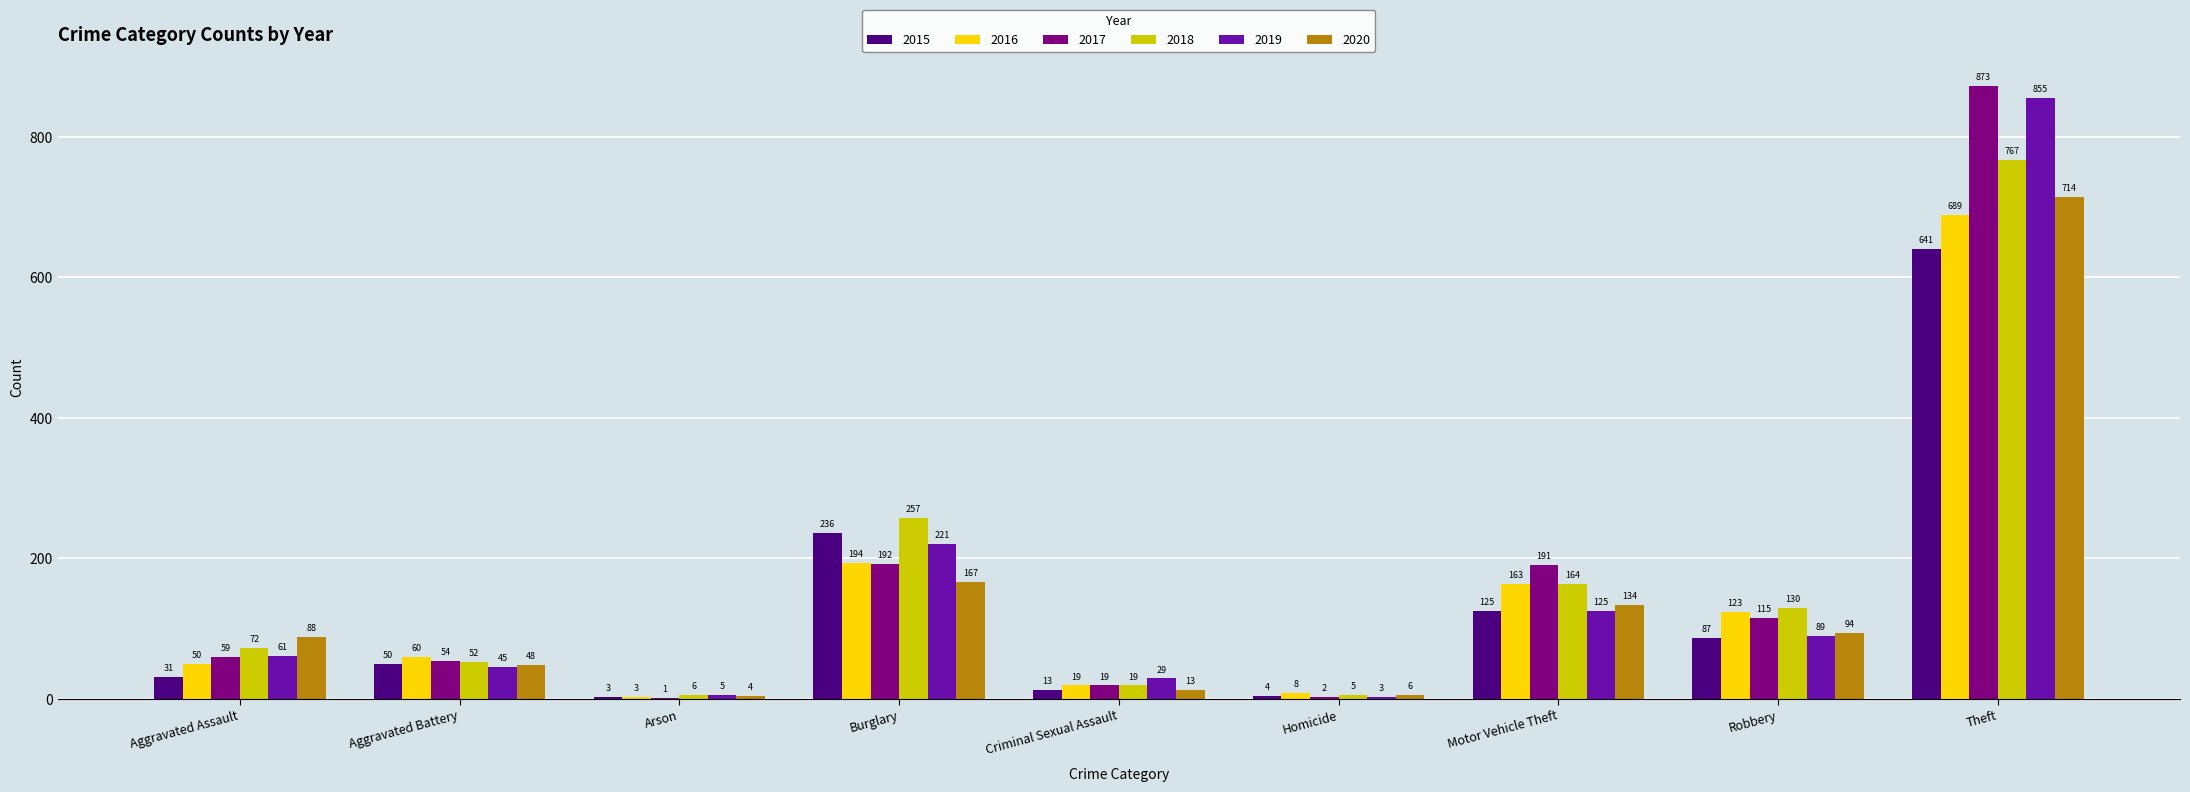

What are all the series names shown in the legend?

2015, 2016, 2017, 2018, 2019, 2020